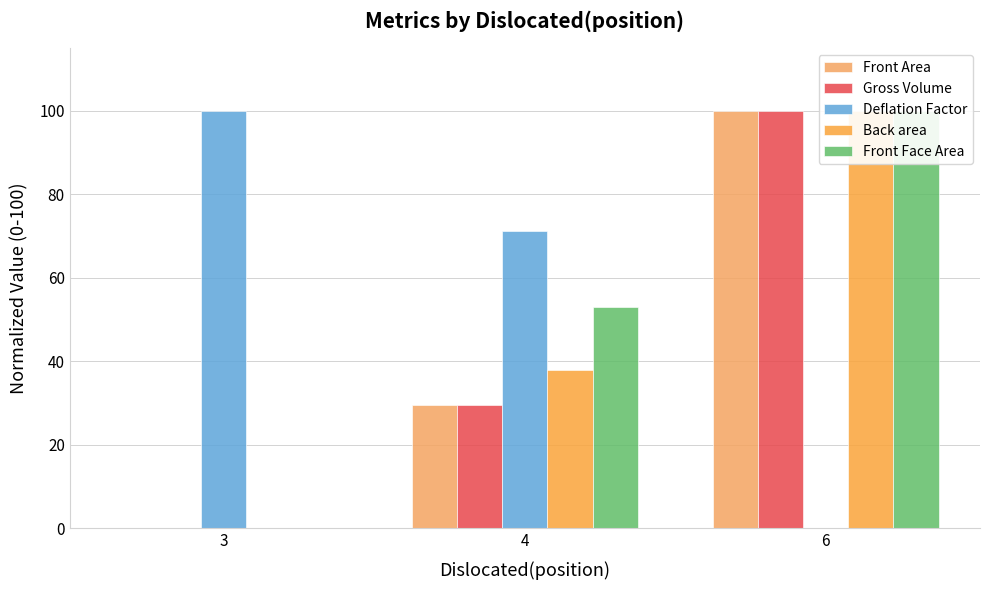

The value of Gross Volume at 3 is 0.0. True or false?

True